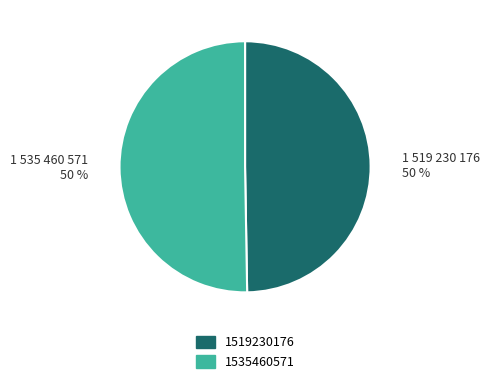

The 1535460571 slice represents 50% of the pie. True or false?

True